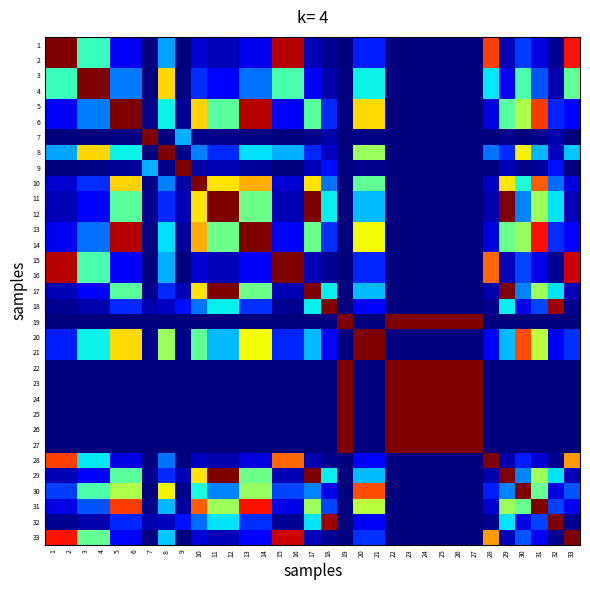

List the series in order of their peak value, highest first.

1, 2, 3, 4, 5, 6, 7, 8, 9, 10, 11, 12, 13, 14, 15, 16, 17, 18, 19, 20, 21, 22, 23, 24, 25, 26, 27, 28, 29, 30, 31, 32, 33